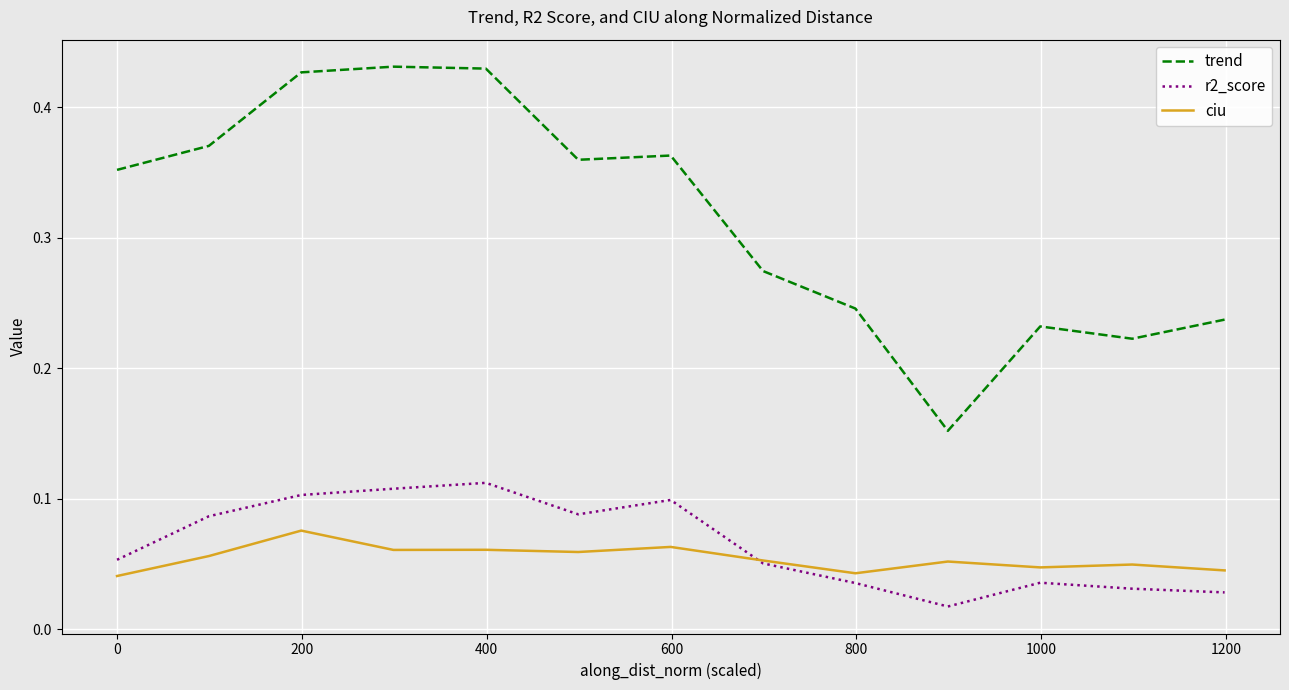

Rank the series by their maximum value, from highest to lowest.

trend, r2_score, ciu